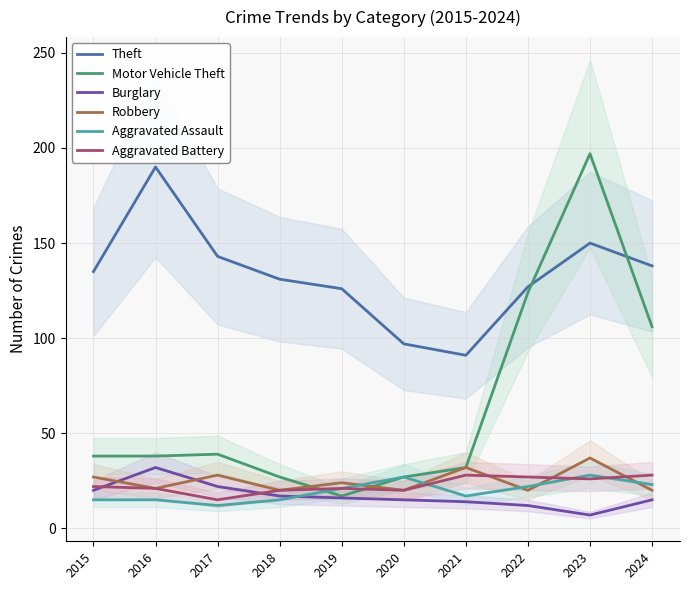

Is it true that Motor Vehicle Theft equals 9 at 2015?

False